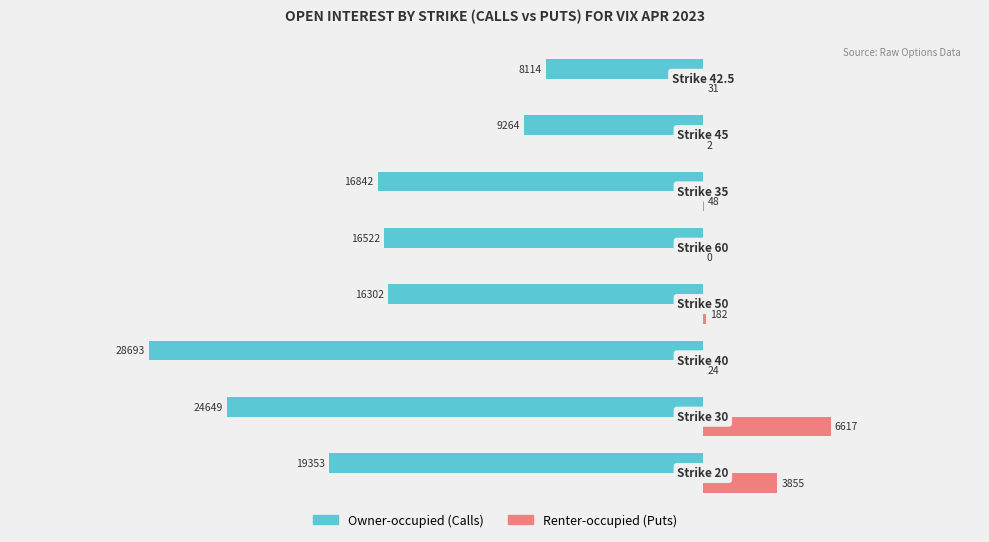

What is the maximum value shown in the chart?

6617